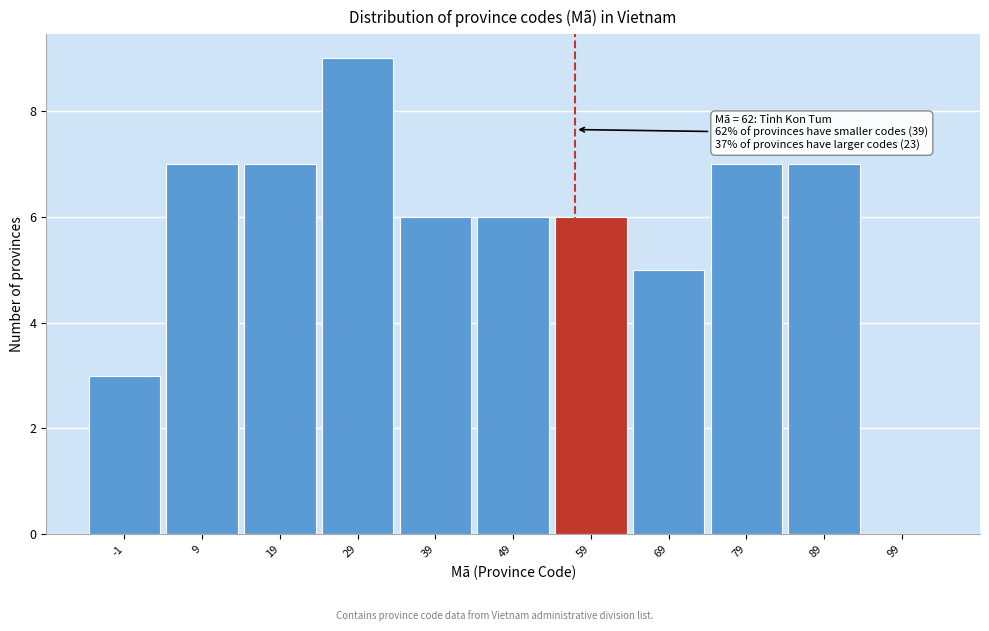

Reading right to left, transcribe all the data shown in this chart.

99=0	89=7	79=7	69=5	59=6	49=6	39=6	29=9	19=7	9=7	-1=3